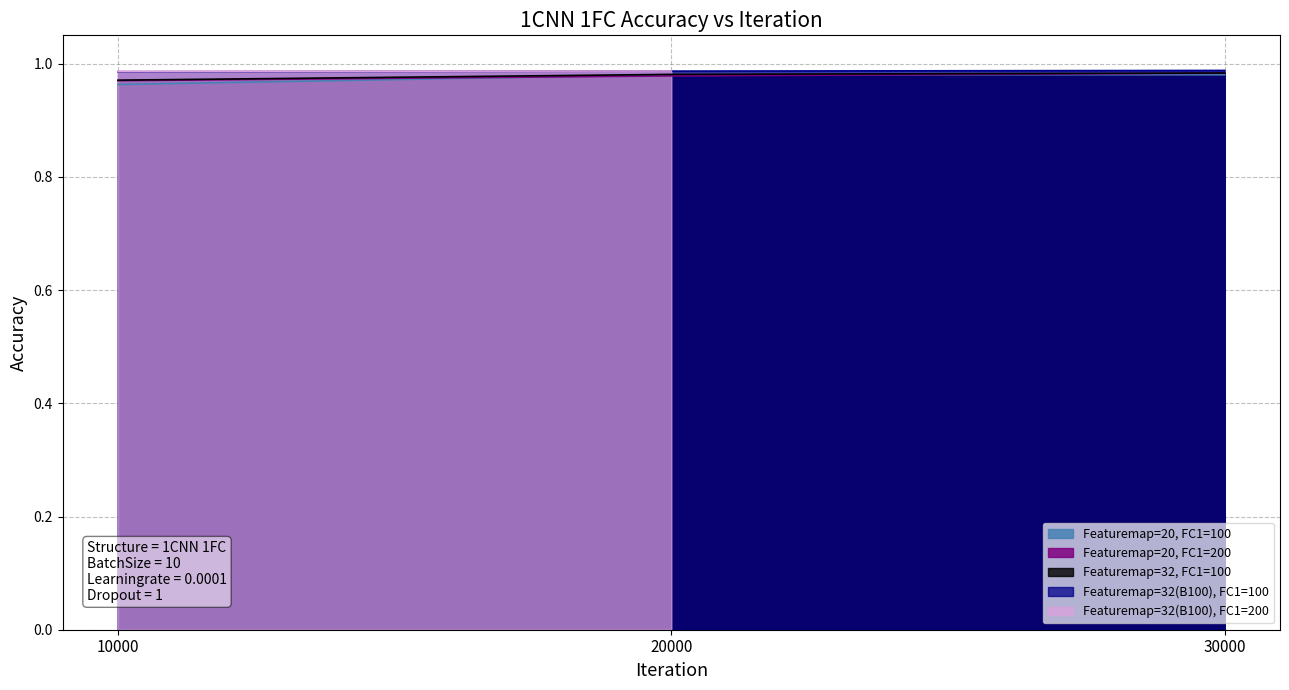

Is it true that Featuremap=32, FC1=100 equals 1.3 at 20000?

False